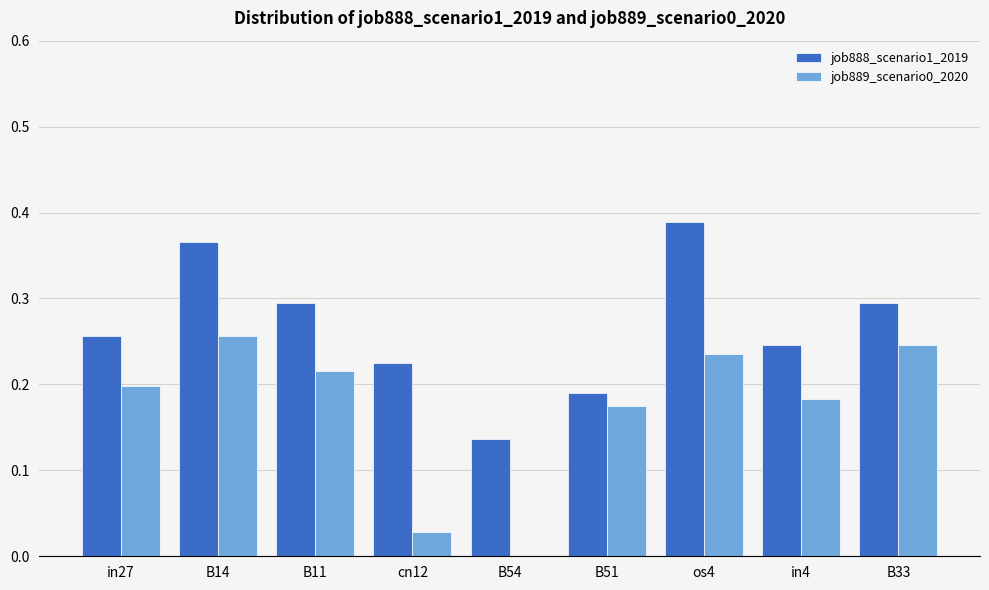

Is it true that job889_scenario0_2020 equals 0.2 at in27?

True